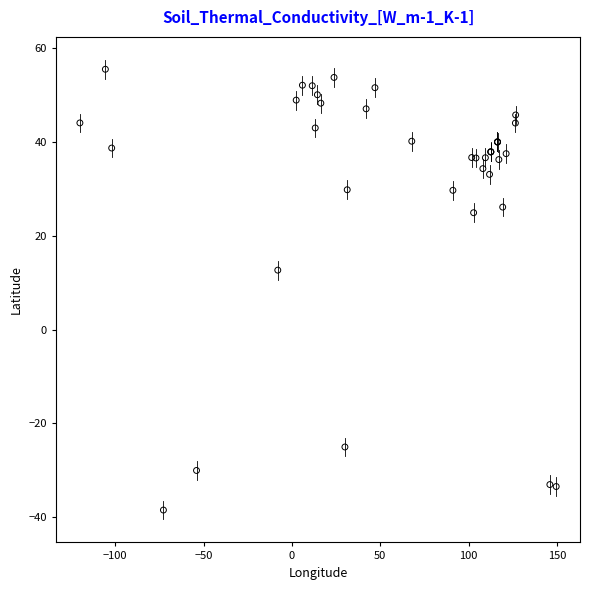

What Y value in the scatter plot is closest to 8?

12.7